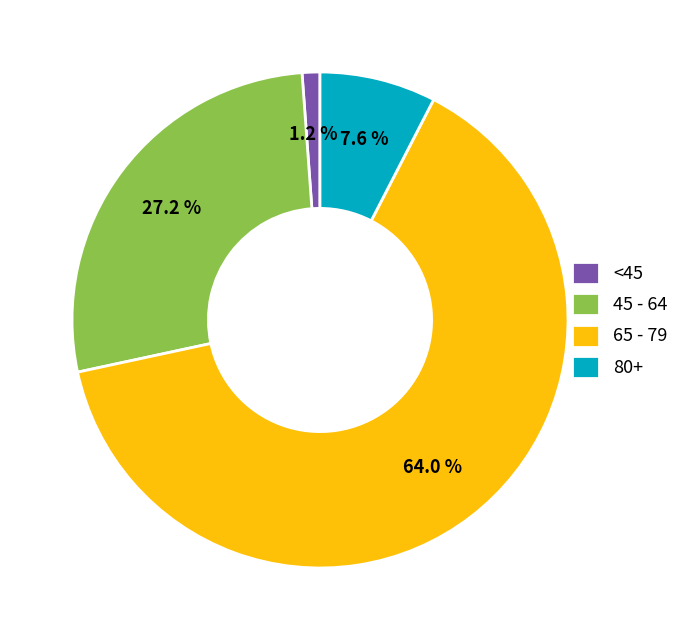

Do 45 - 64 and 80+ together represent more than half of the pie?

No